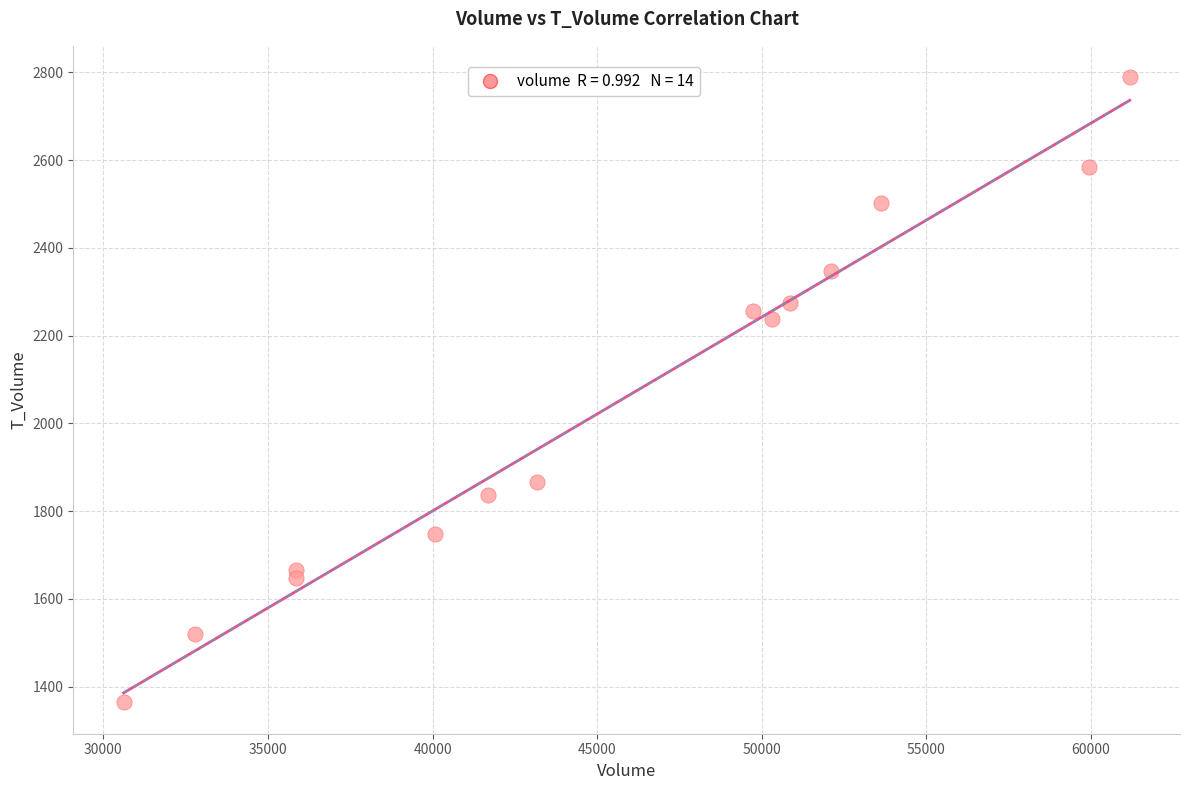

What Y value in the scatter plot is closest to 2076?

2237